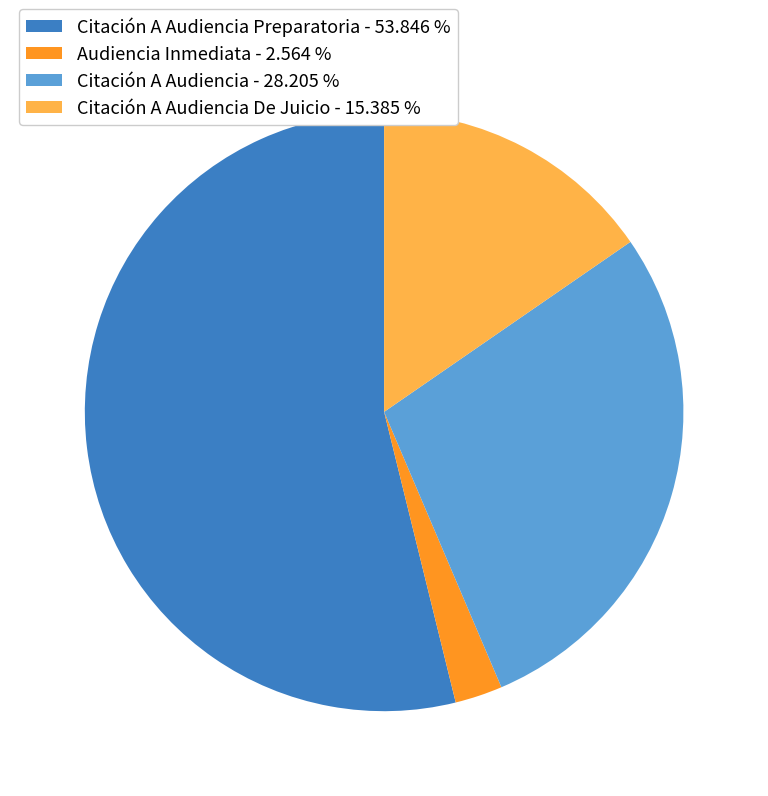

Rank the categories by value from lowest to highest.

Audiencia Inmediata - 2.564 %, Citación A Audiencia De Juicio - 15.385 %, Citación A Audiencia - 28.205 %, Citación A Audiencia Preparatoria - 53.846 %